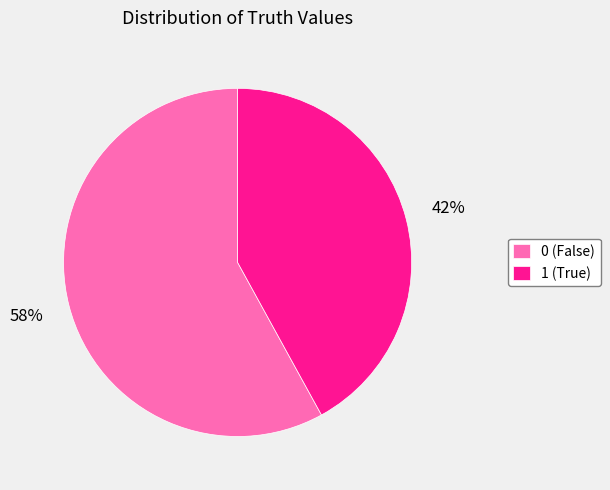

Is 1 (True) the majority of the pie?

No